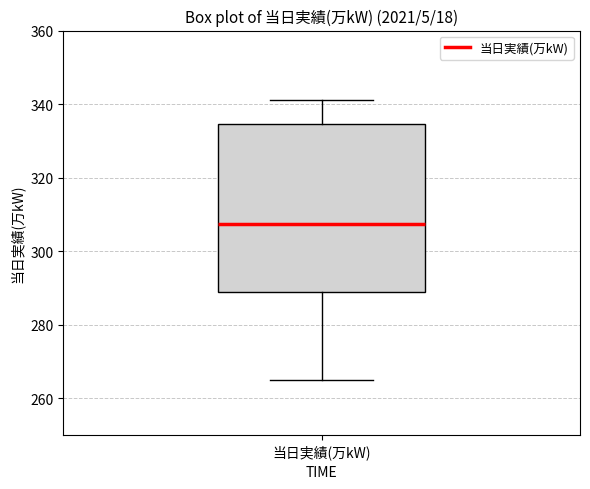

Read this box plot against the y-axis: the position of the median line, the range covered by the box, and the ends of both whiskers. The values are not printed on the chart, so give them approximately, as read against the axis.

median 308, box 290 to 334, whiskers 266 to 342